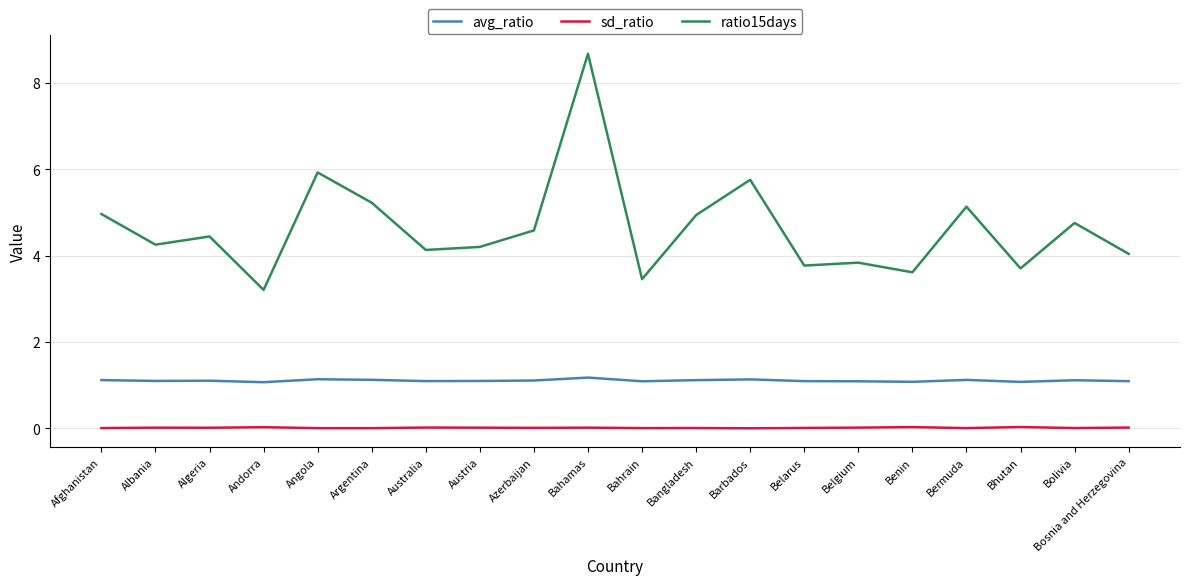

Is it true that sd_ratio equals 0.0 at Bermuda?

True